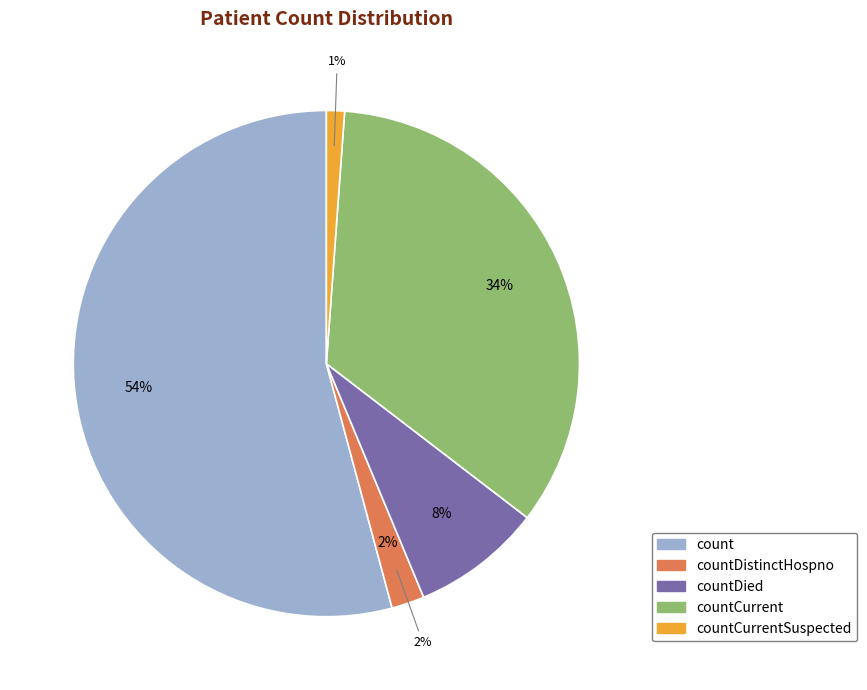

What is the total percentage of countCurrent and countCurrentSuspected?

35.4%